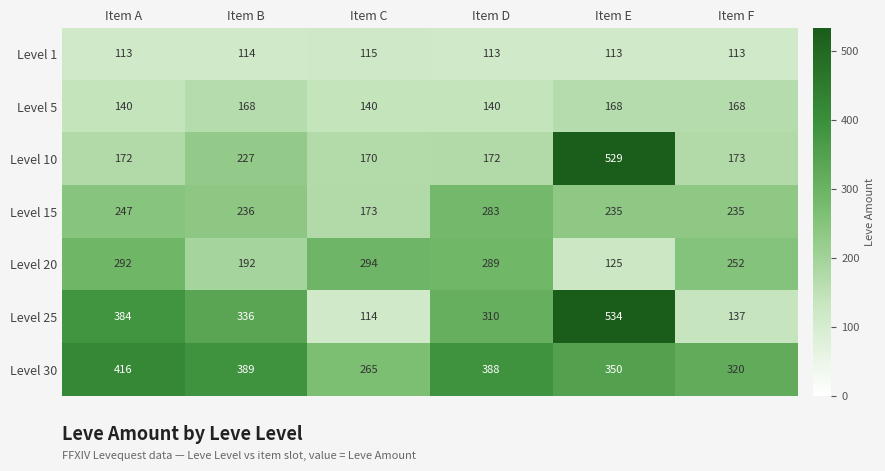

At Item C, list the series in order from largest to smallest.

Level 20, Level 30, Level 15, Level 10, Level 5, Level 1, Level 25